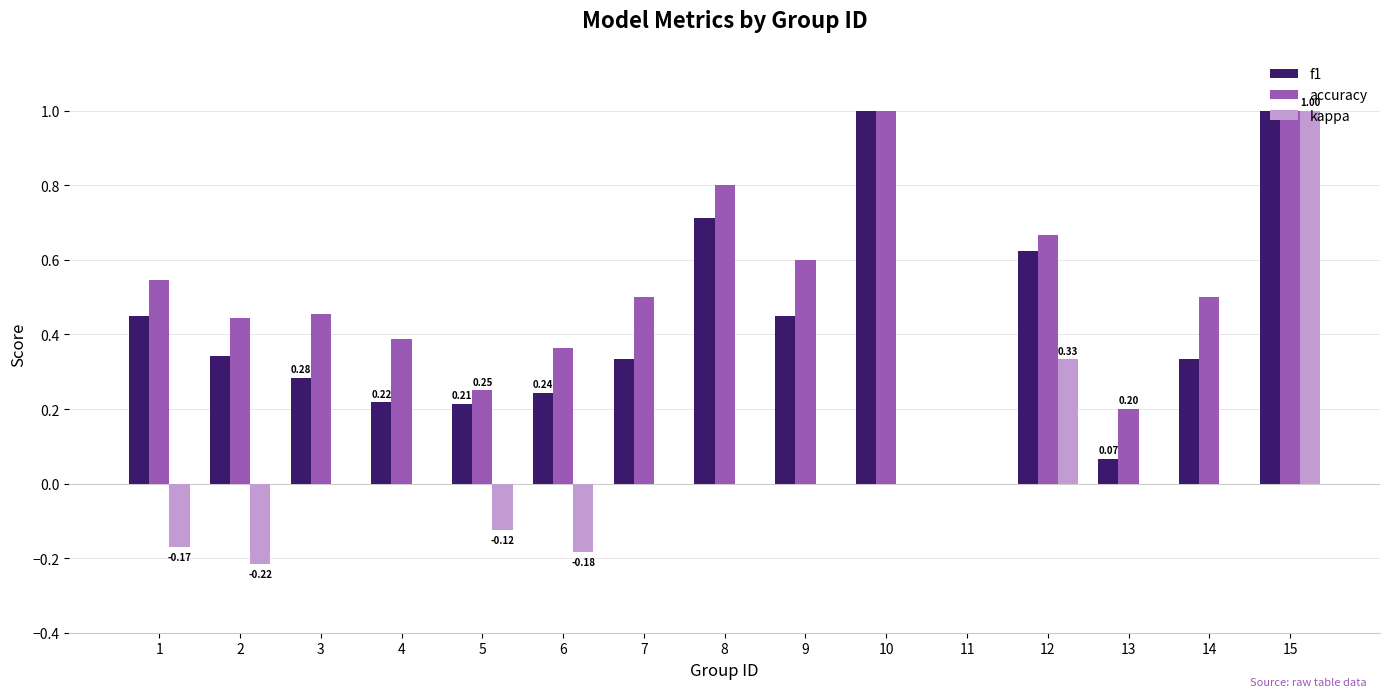

Between 8 and 11, which series saw the biggest shift?

accuracy